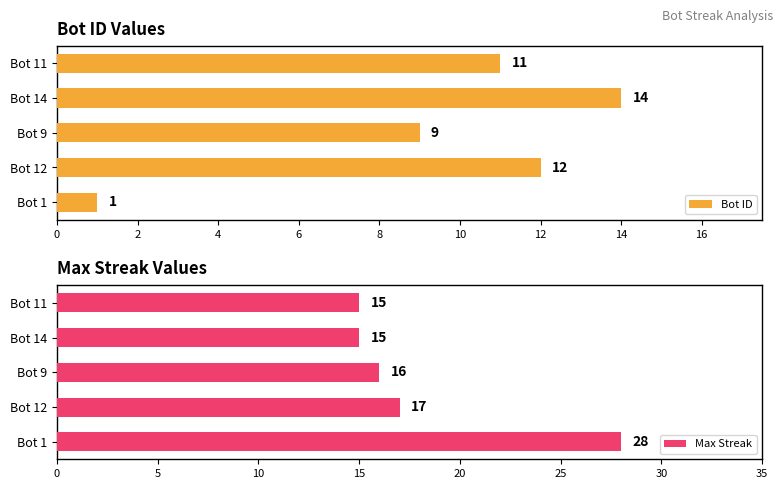

Are the bars horizontal?

Yes